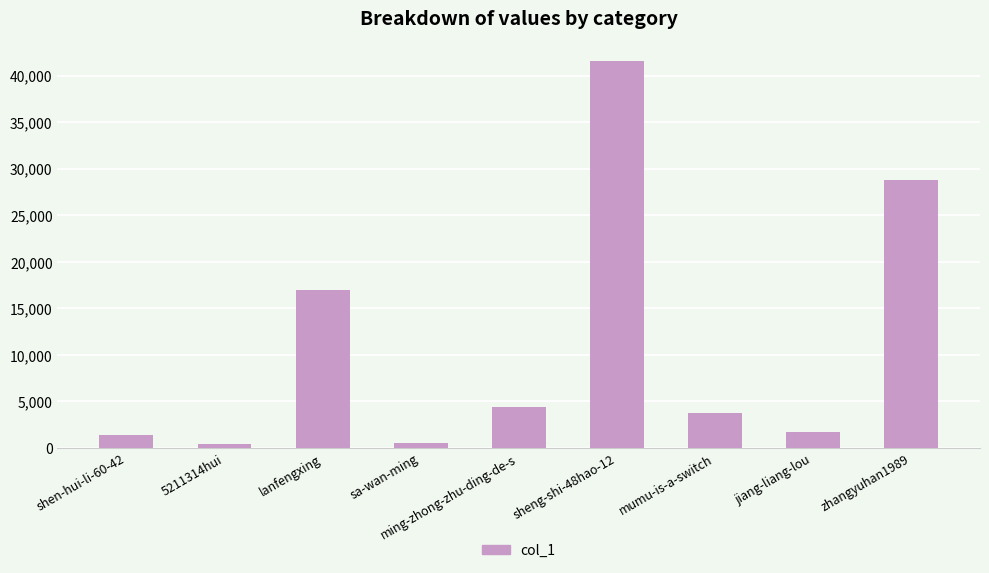

Where is the data nearest to the value 21051?

lanfengxing